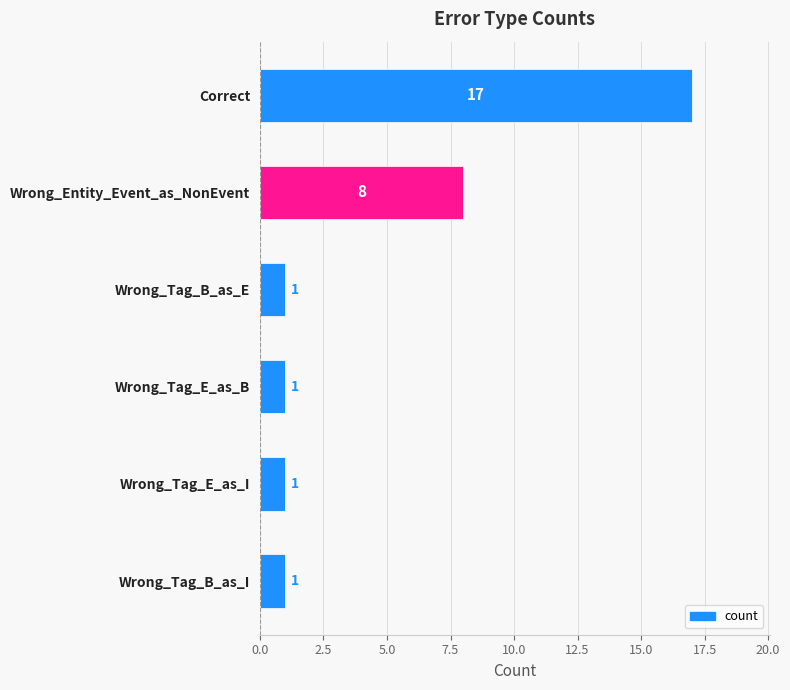

Reading bottom to top, extract all data points from this chart.

1	1	1	1	8	17